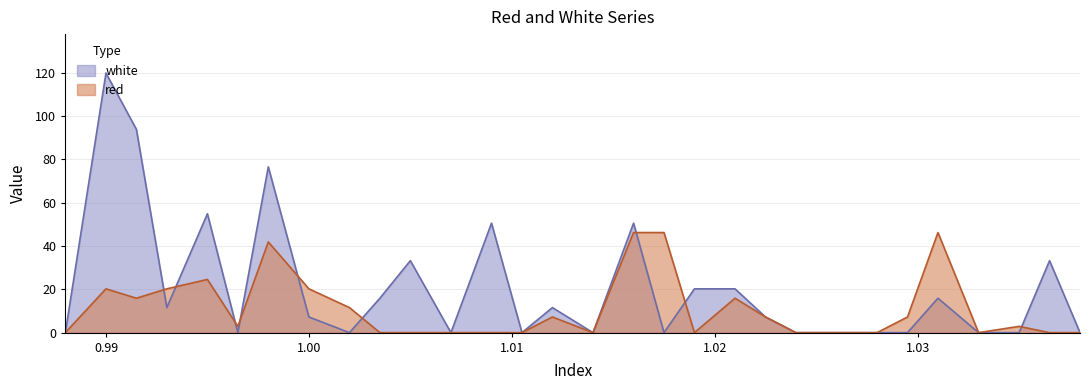

How many interior local valleys does the red series have?

5